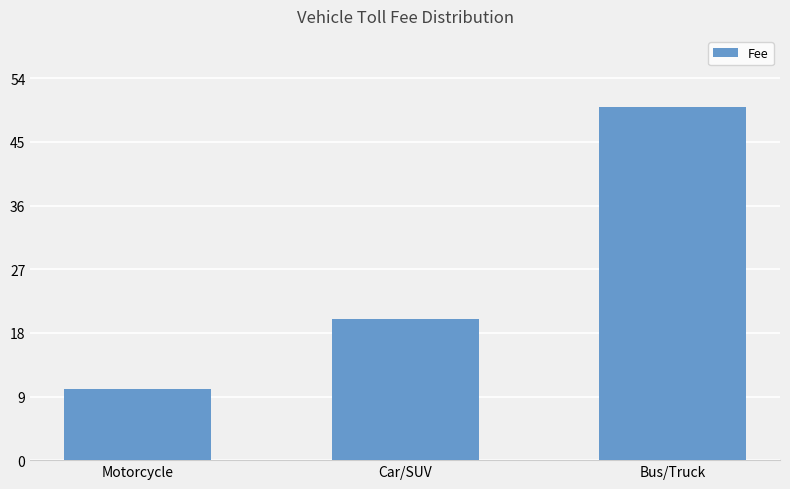

Reading right to left, extract all data points from this chart.

50	20	10